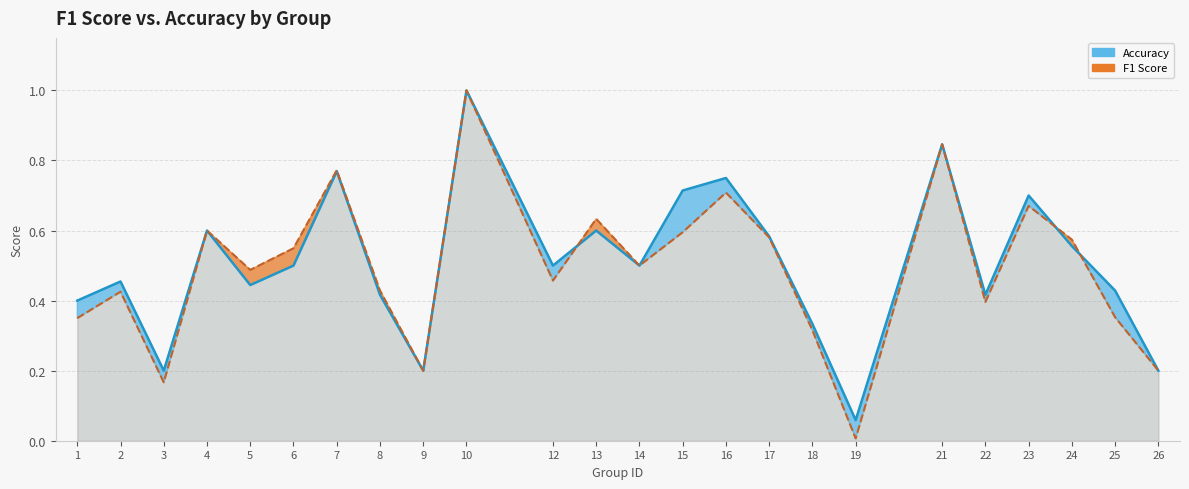

The value of accuracy (line) at 23 is 0.5. True or false?

False